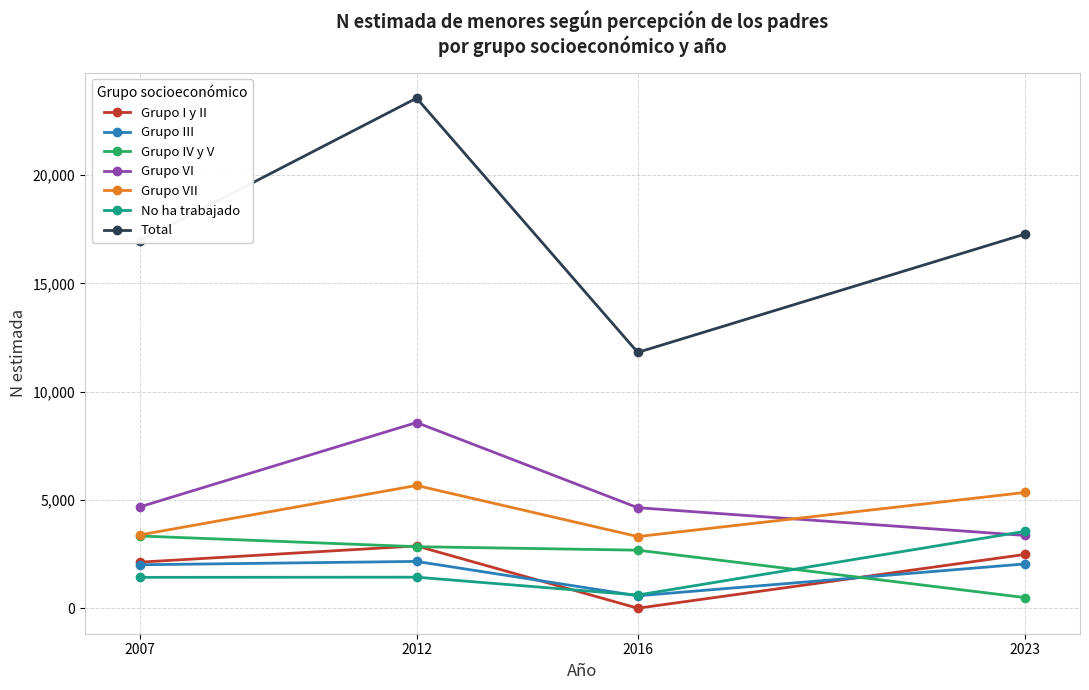

Is this an area chart (filled region under the line)?

No